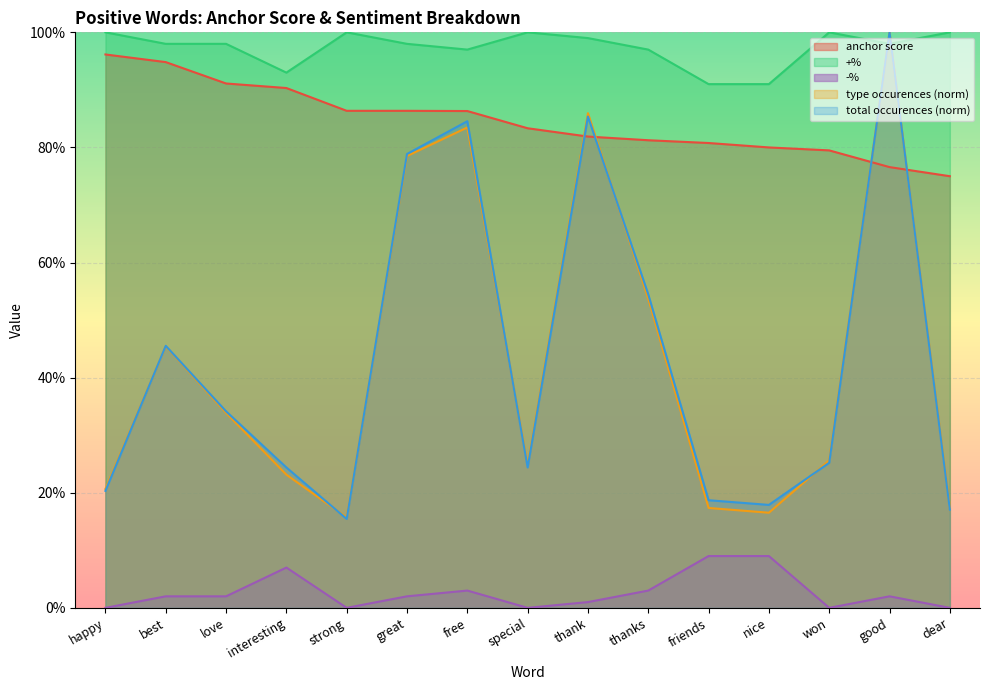

What is the sum of all +% values?

14.6